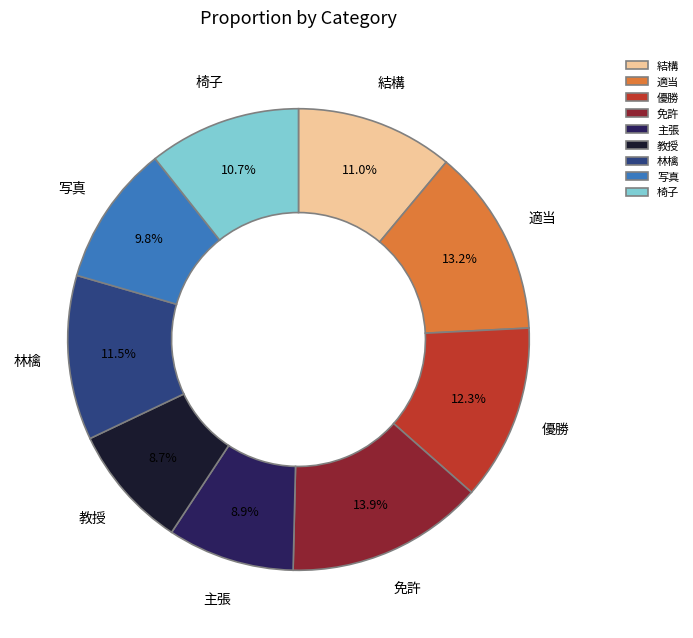

Combined, do 適当 and 免許 account for over 50%?

No